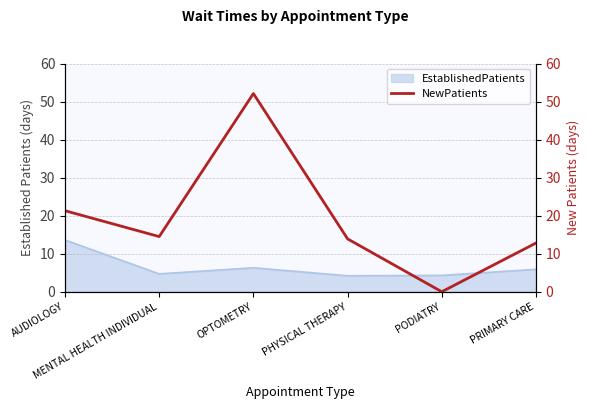

What is the lowest value of the EstablishedPatients series?

4.2